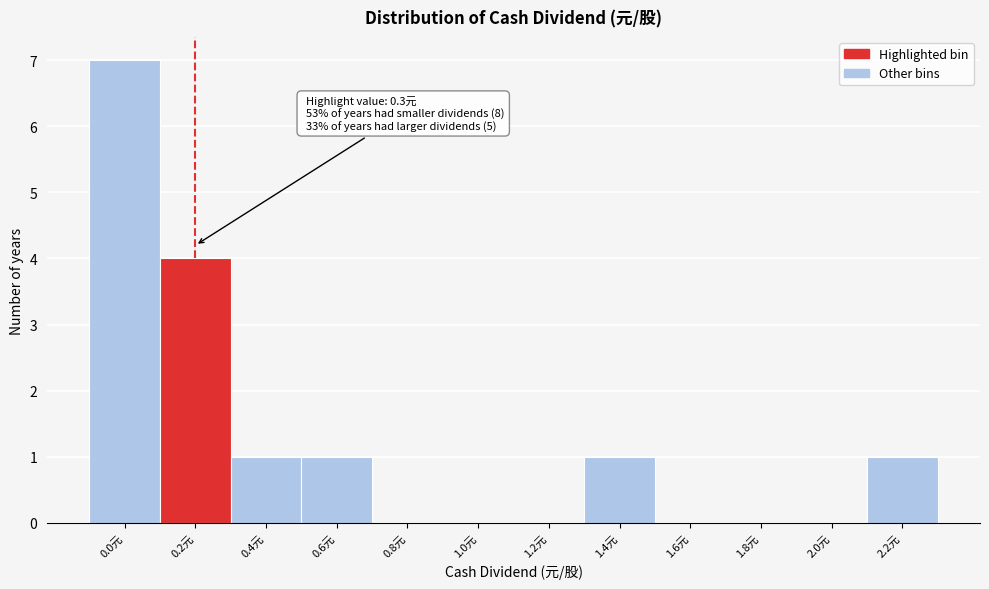

Reading left to right, what are all the values shown in this chart?

0.0元=7	0.2元=4	0.4元=1	0.6元=1	0.8元=0	1.0元=0	1.2元=0	1.4元=1	1.6元=0	1.8元=0	2.0元=0	2.2元=1